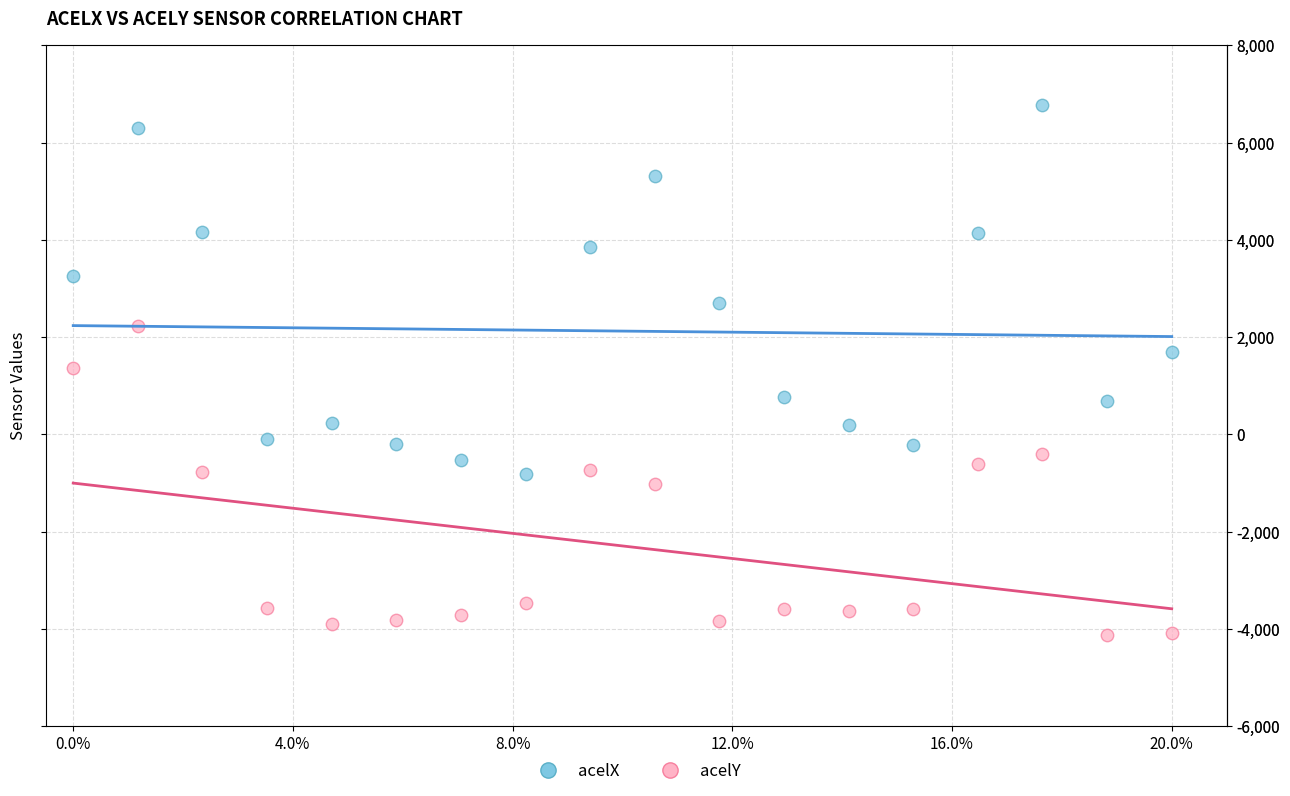

Which series reaches the minimum Y coordinate?

acelY